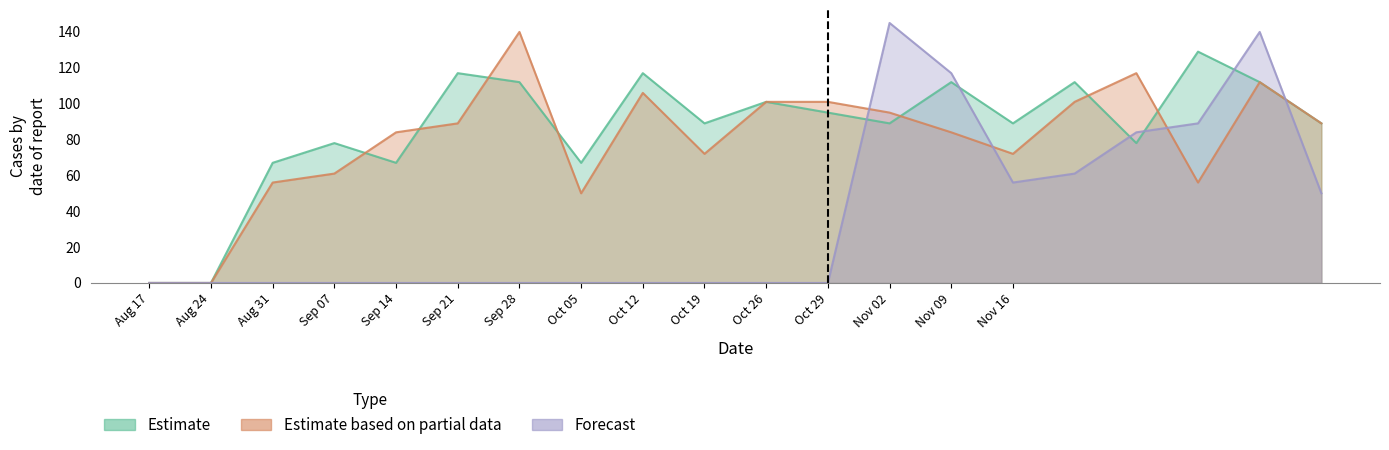

Which series has the largest total across all categories?

Estimate